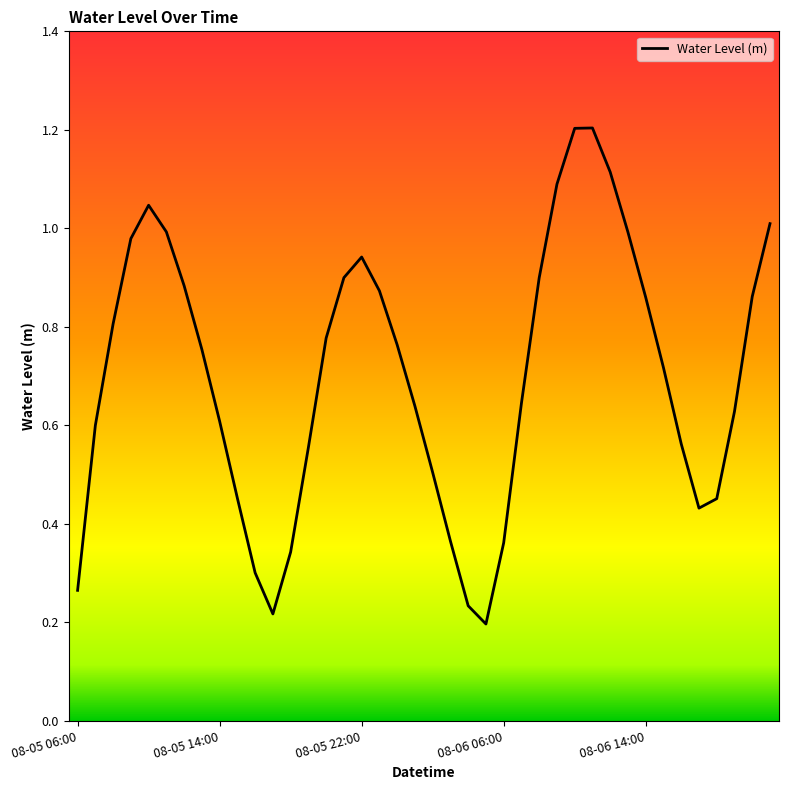

What is the greatest value displayed?

1.2